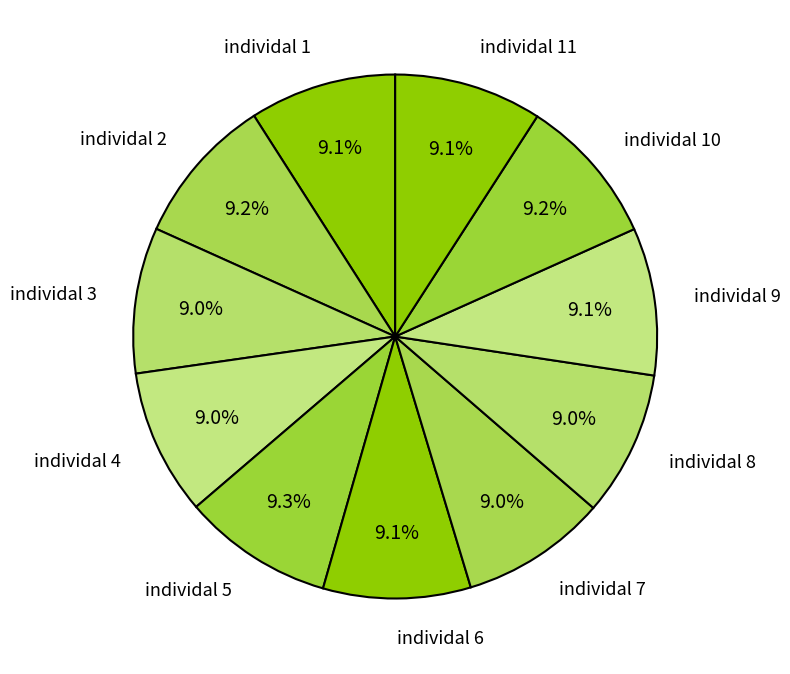

What portion of the pie excludes individal 7?

91.0%